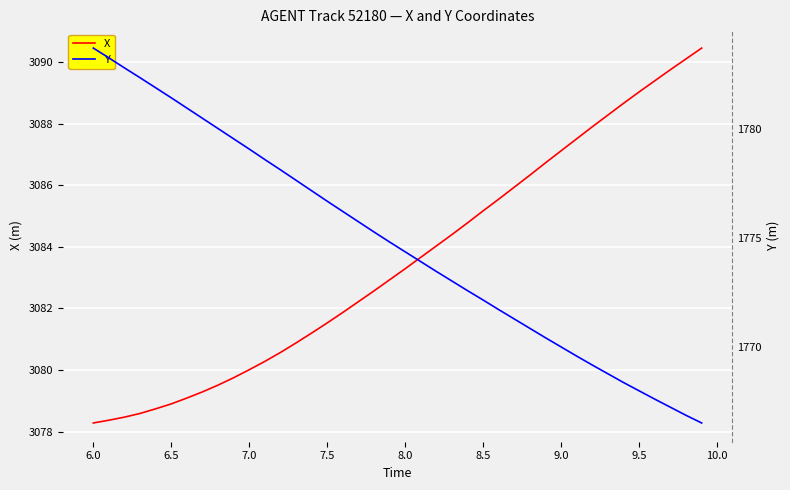

At how many categories does at least one series exceed 2700?

40